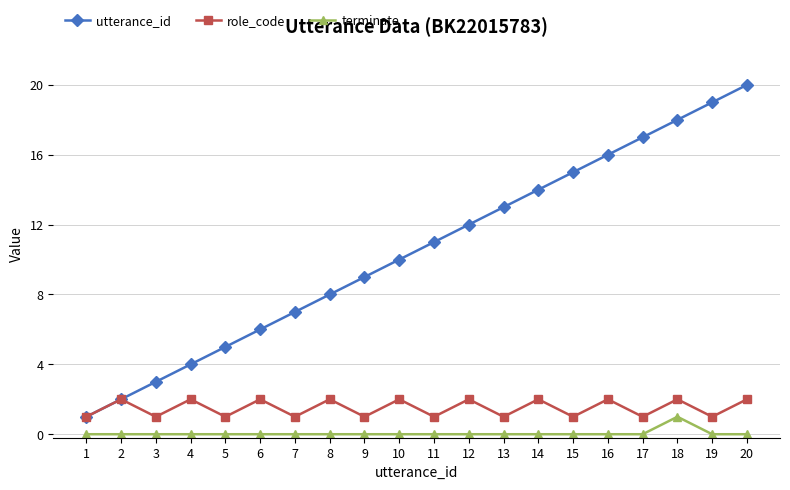

Does the chart have visible grid lines?

Yes